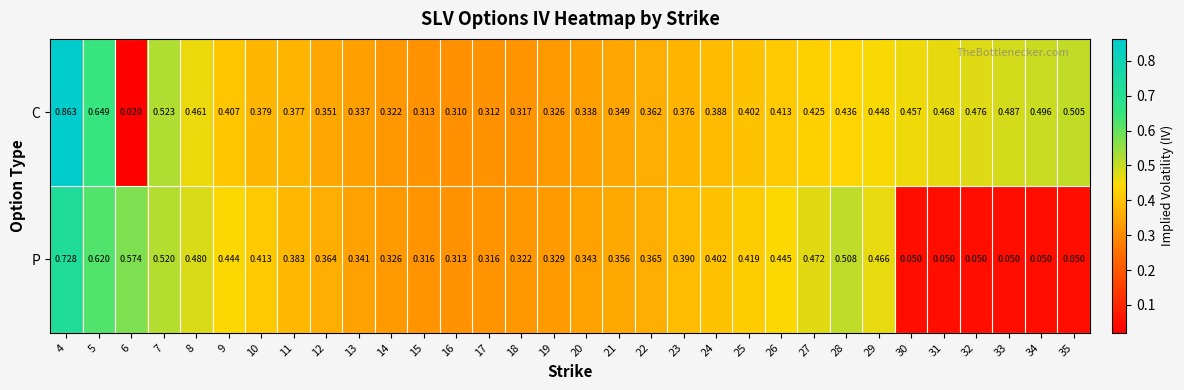

How many categories are shown in the chart?

32